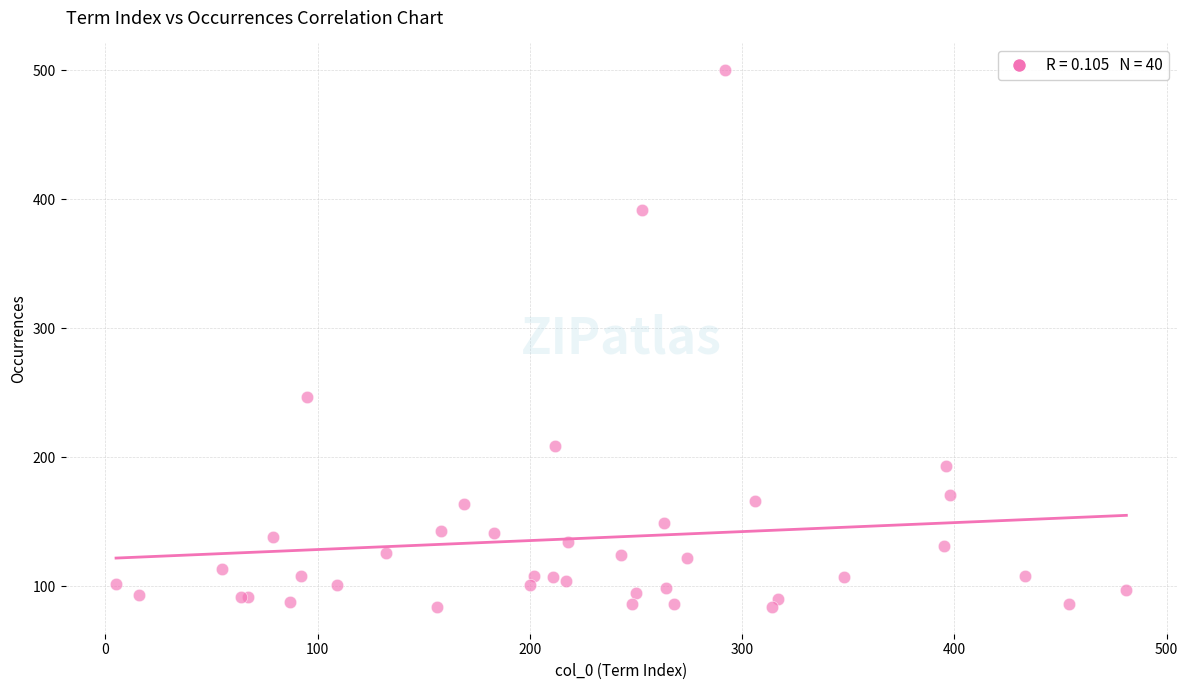

What Y value in the scatter plot is closest to 292?

247